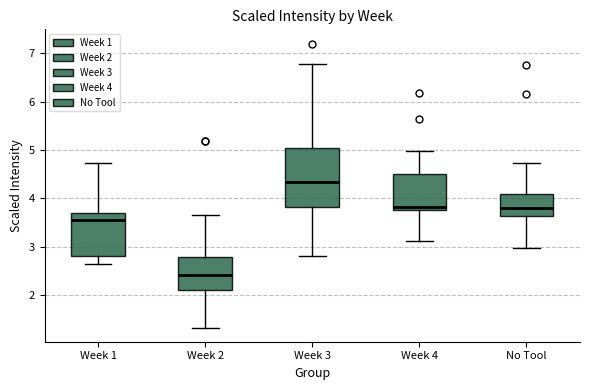

Which box's median line is the lowest?

Week 2